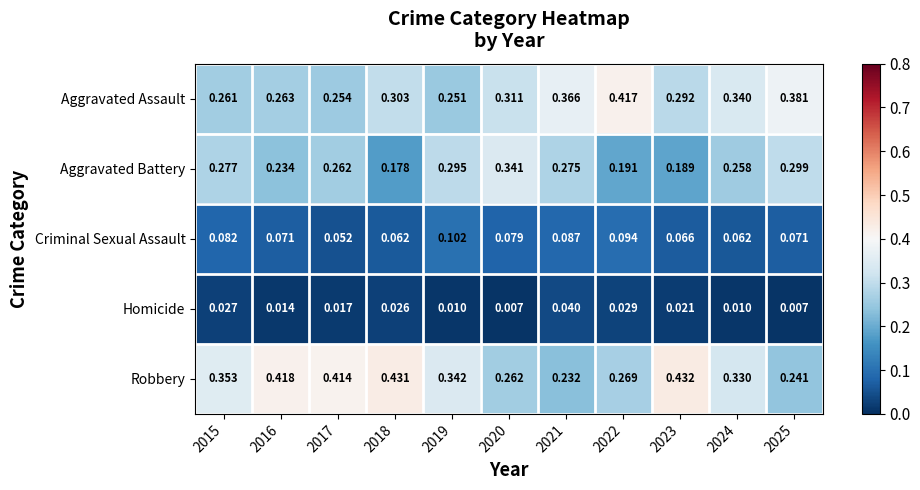

Is the value of Aggravated Assault at 2018 greater than the value of Homicide at 2025?

Yes